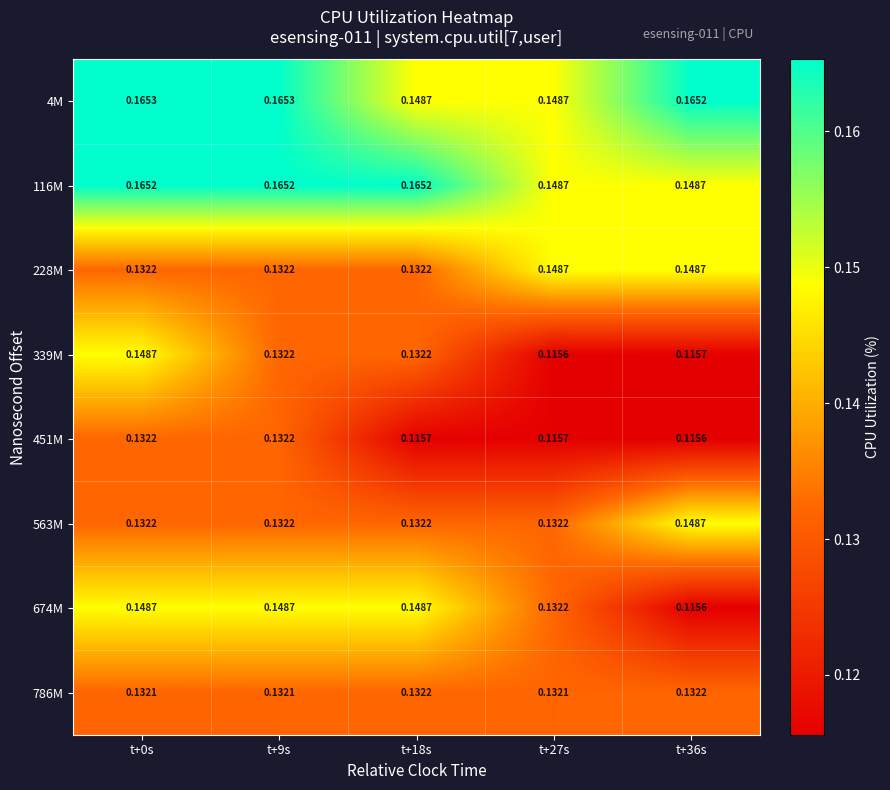

Count the number of categories in the chart.

5